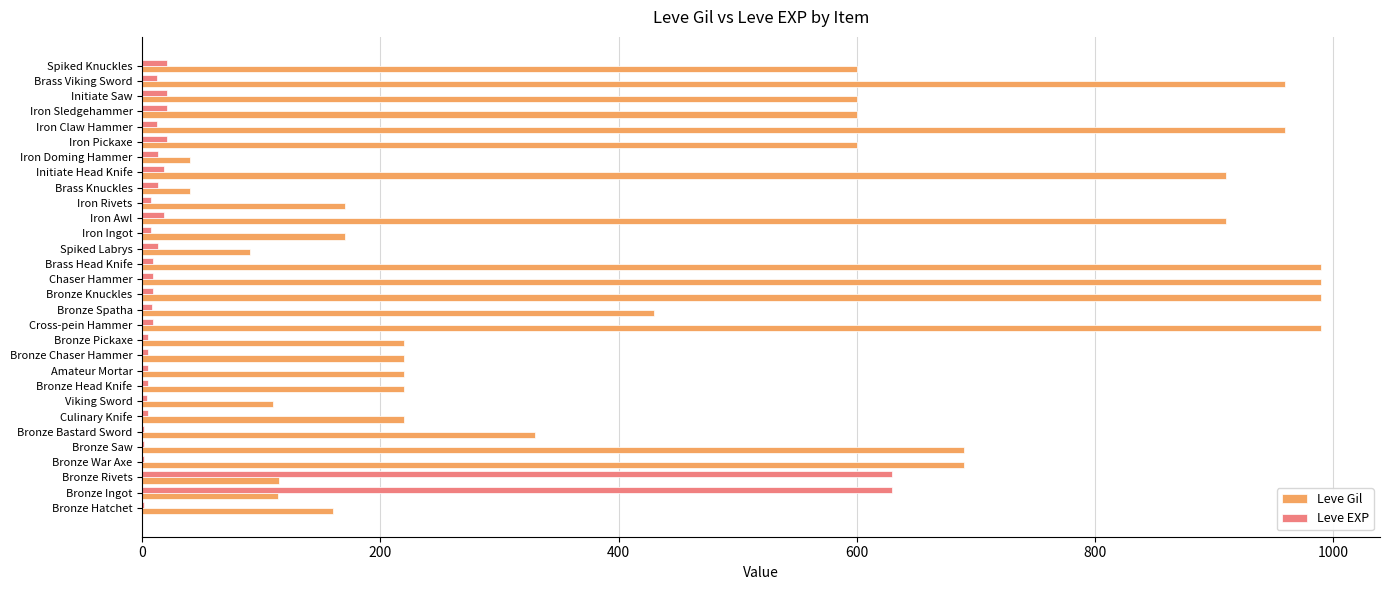

Is it true that Leve Gil equals 293 at Bronze Spatha?

False